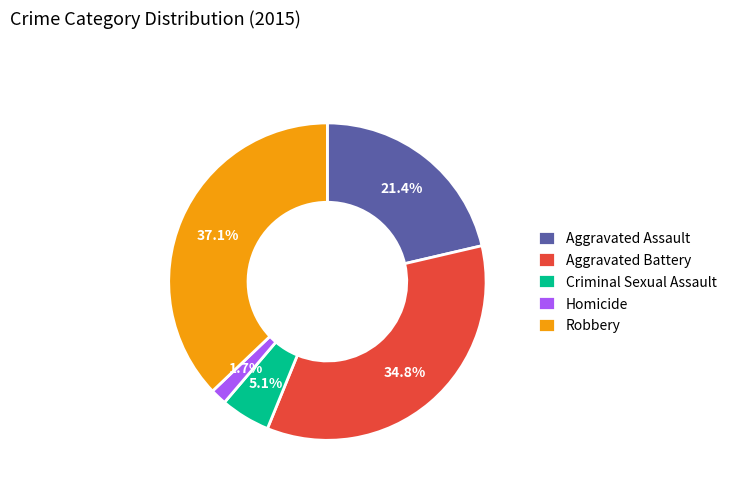

Which has a higher value, Criminal Sexual Assault or Homicide?

Criminal Sexual Assault